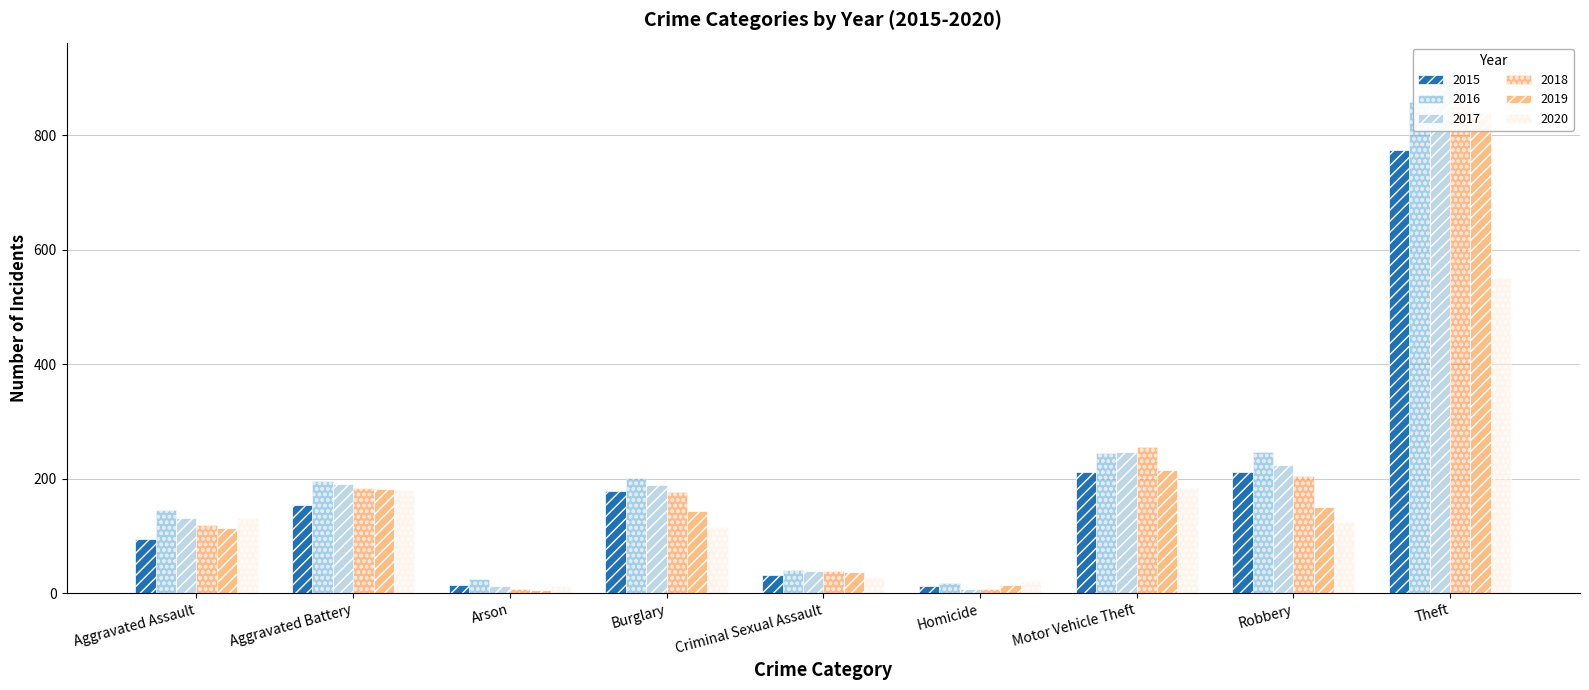

What is the difference between the highest and lowest values at Robbery?

123